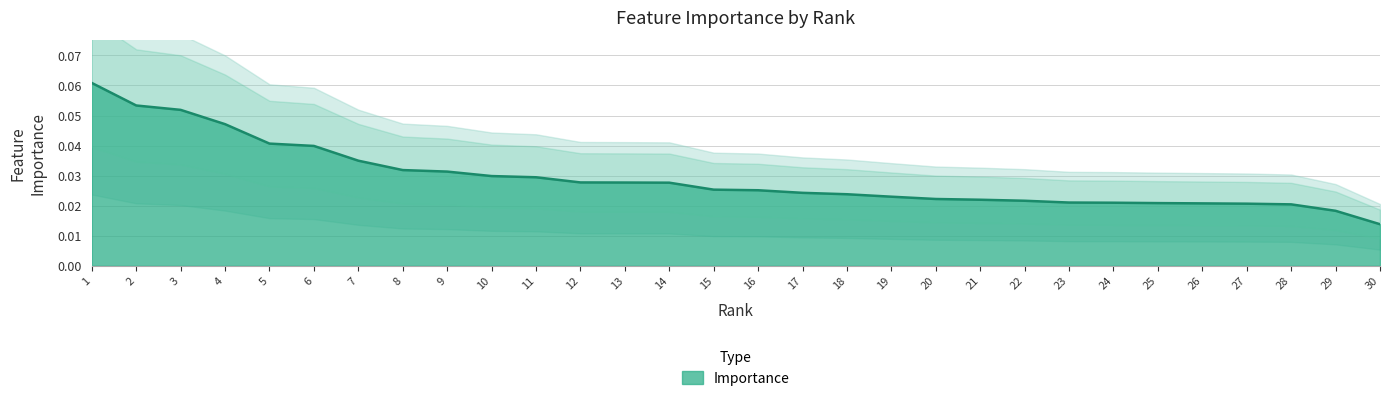

Which category has the highest value across all series?

1